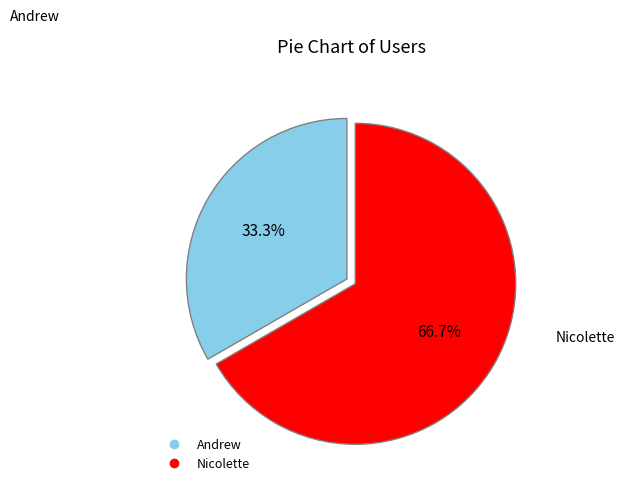

How much of the chart is everything except Nicolette?

33.3%